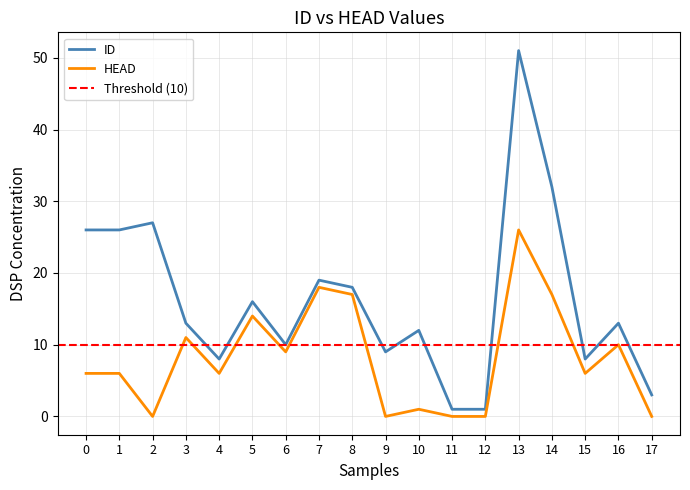

Count the number of categories in the chart.

18